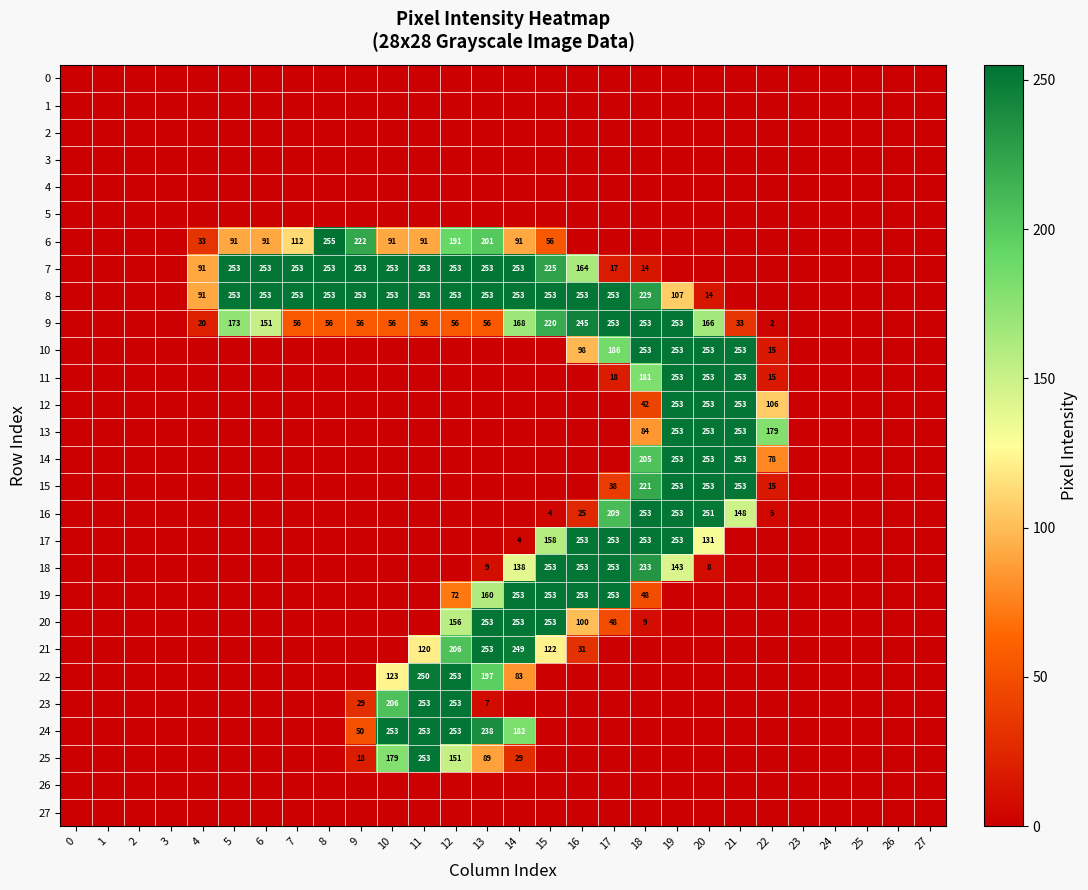

True or false: 8 has a value of 253 at 13.

True